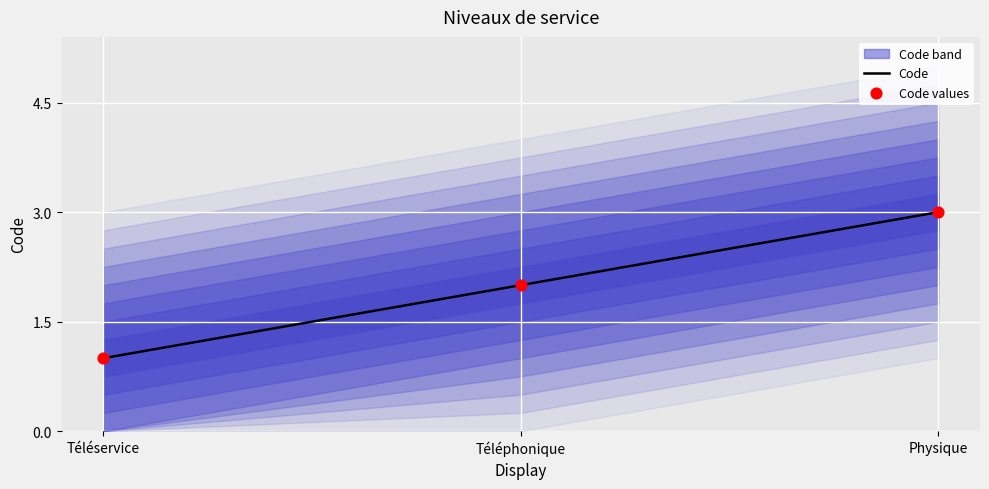

What are all the series names shown in the legend?

Code, Code values